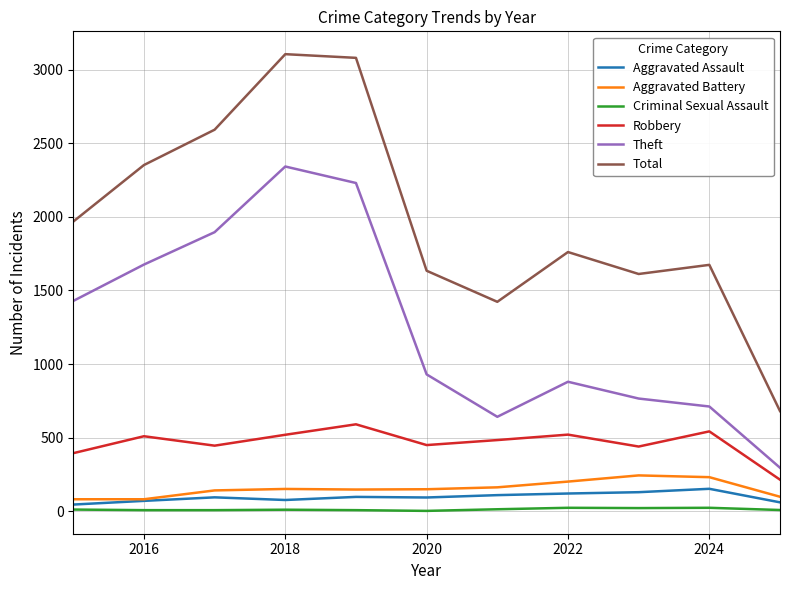

Does the chart have visible grid lines?

Yes